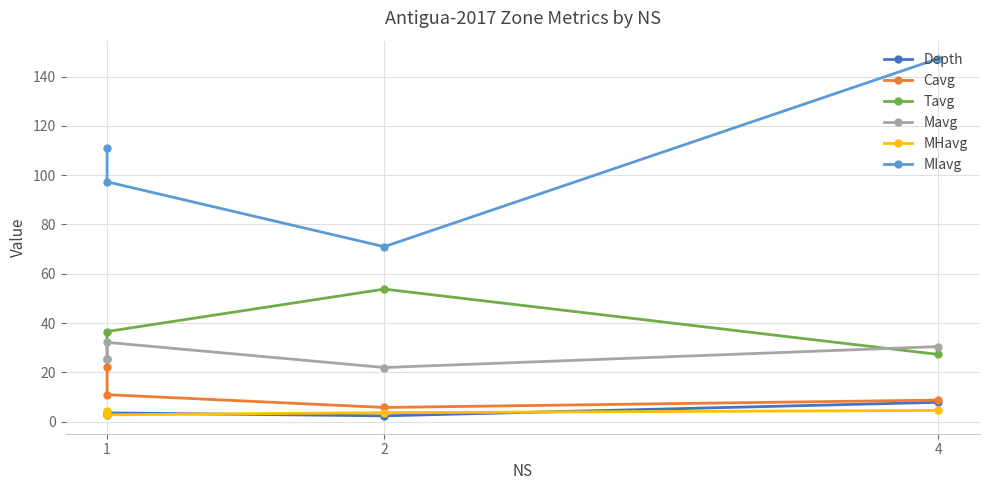

True or false: Cavg and Tavg cross at least once.

False